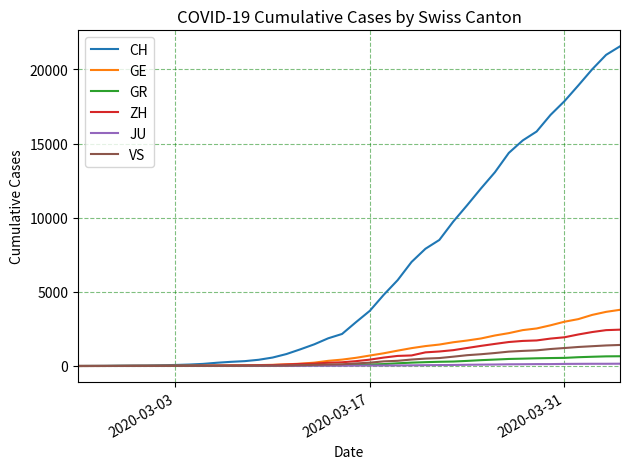

Which series has the largest range (max minus min)?

CH